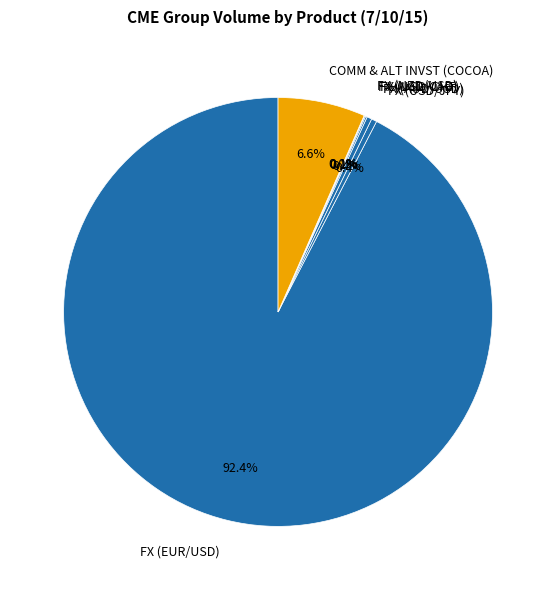

The FX (EUR/USD) slice represents 92% of the pie. True or false?

True